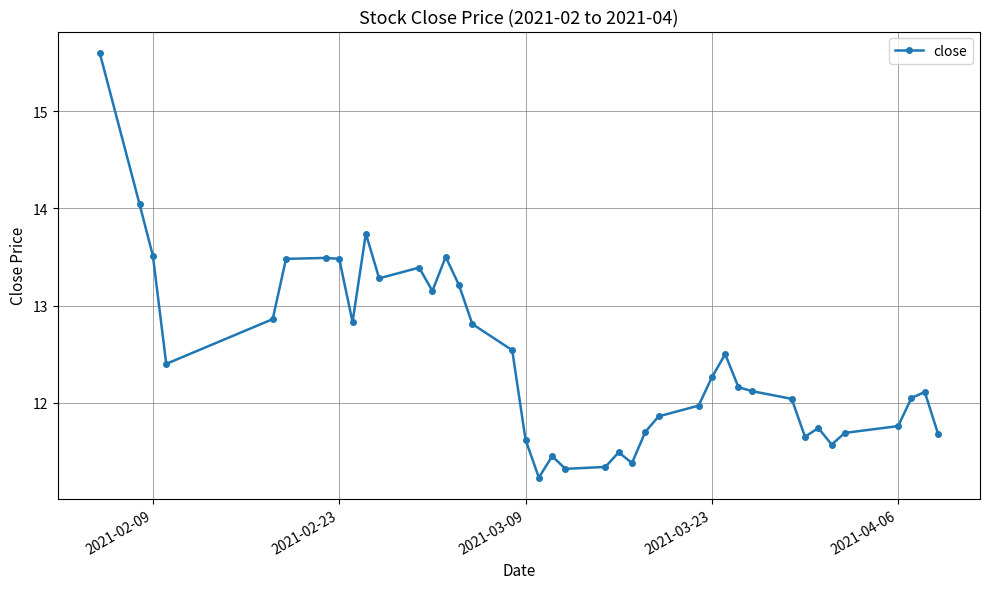

What is the value of the 32nd point from the left?

12.0